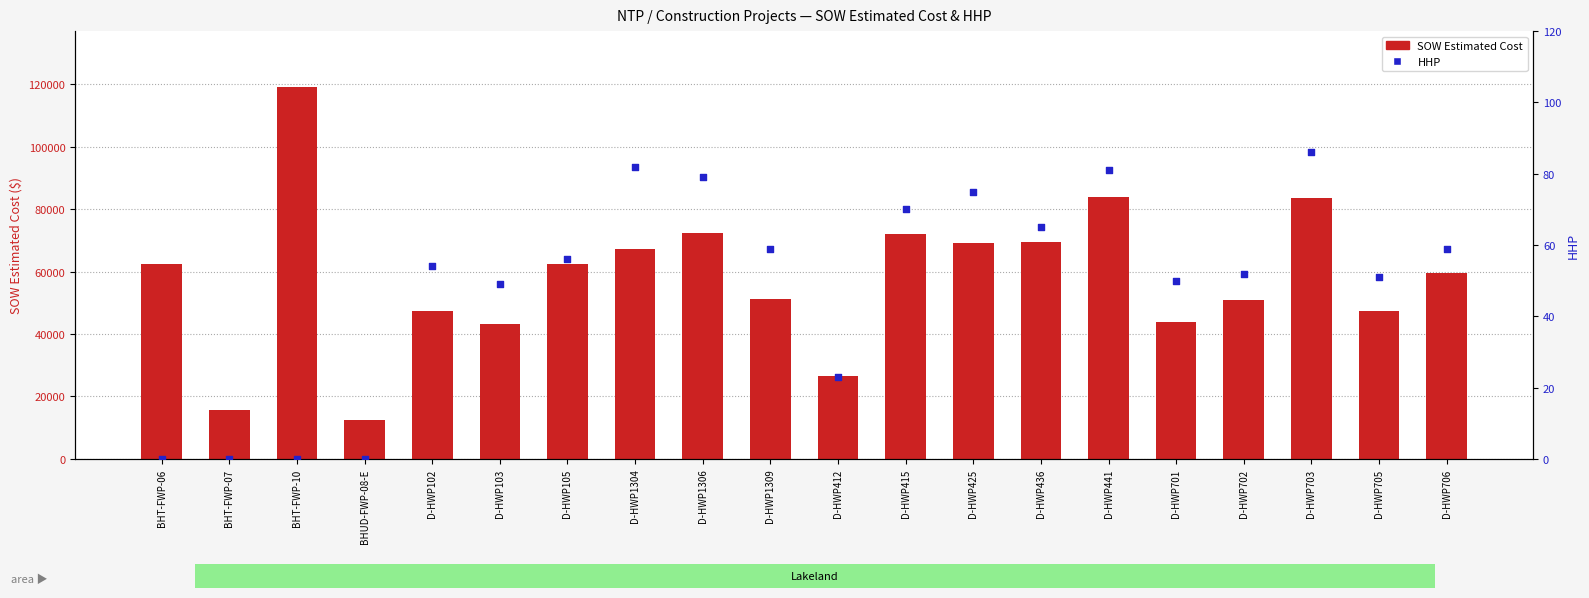

Which series contains the lowest Y value?

HHP